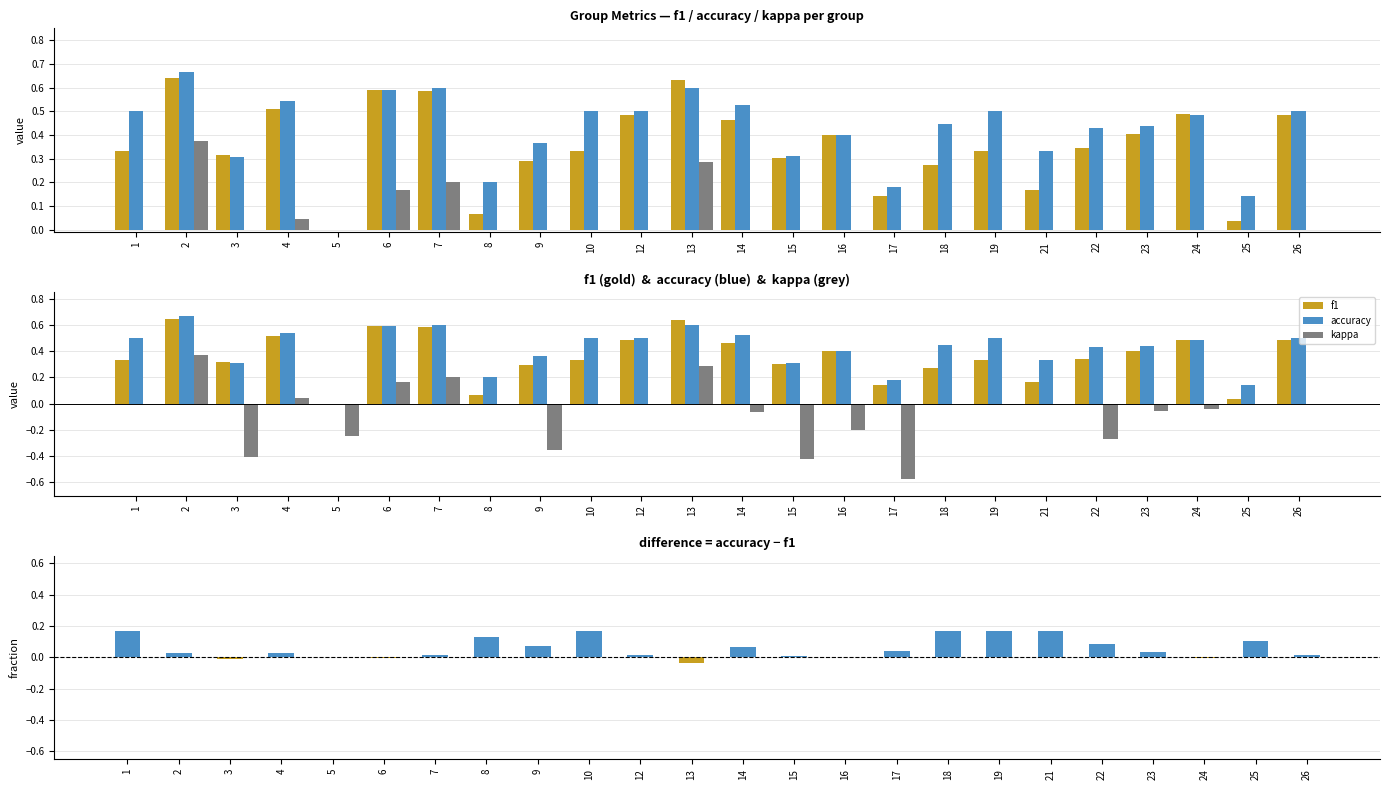

Which category has the highest value in the f1 series?

2